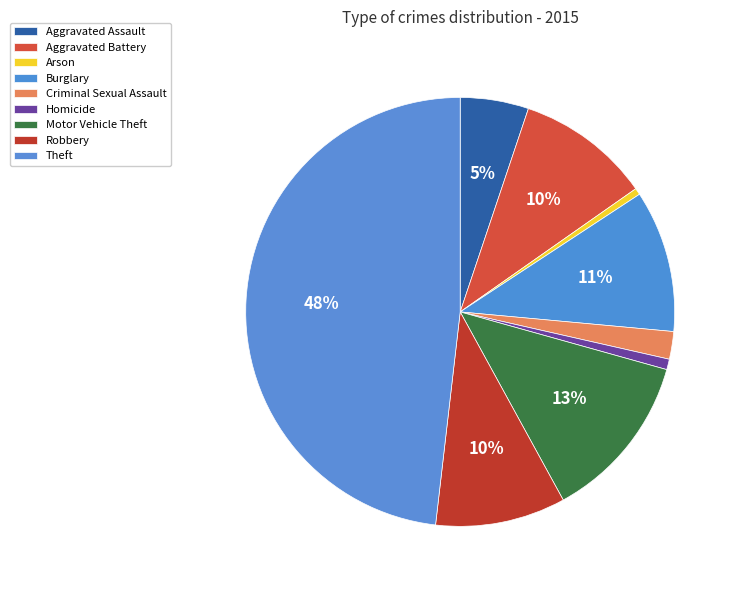

True or false: Homicide accounts for 11% of the total.

False